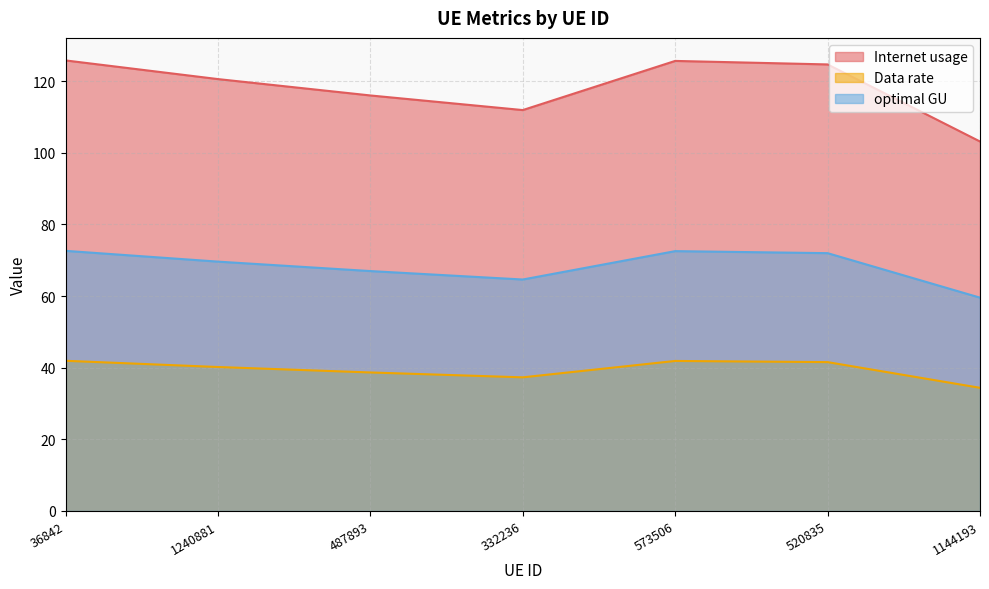

Where is the first local minimum for Internet usage?

332236